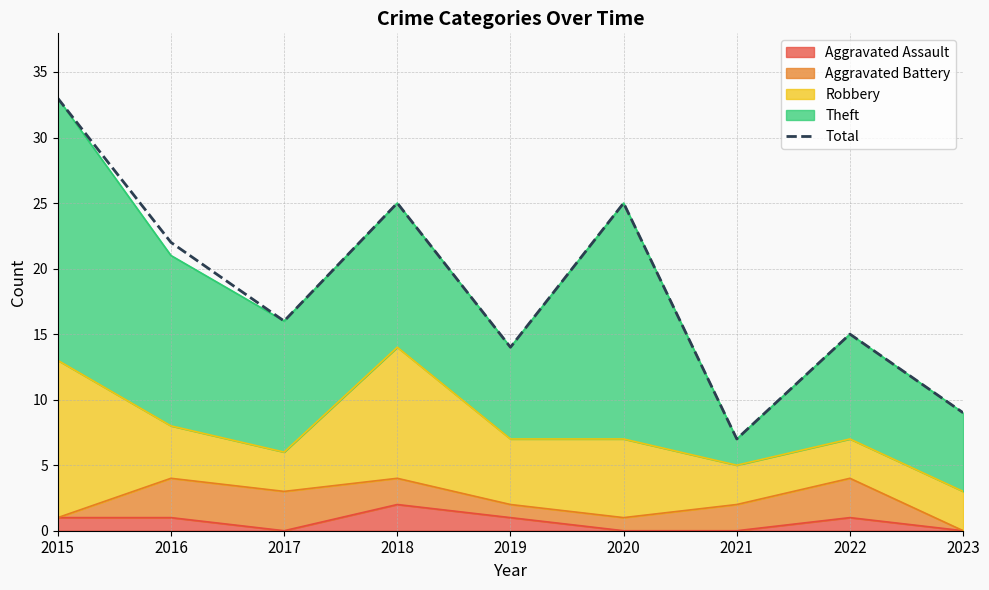

What is the maximum value shown in the chart?

33